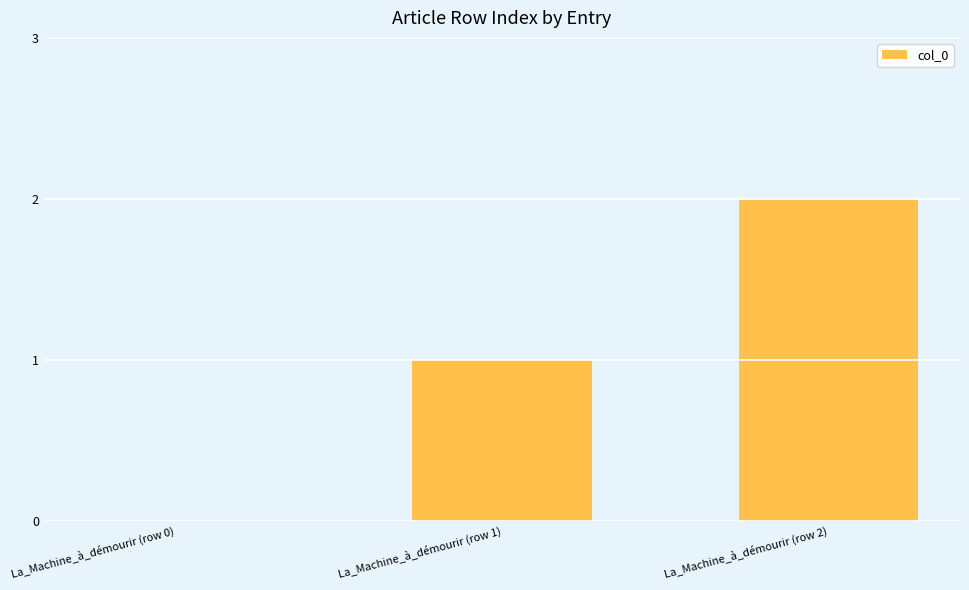

Where is the data nearest to the value 1?

La_Machine_à_démourir (row 1)